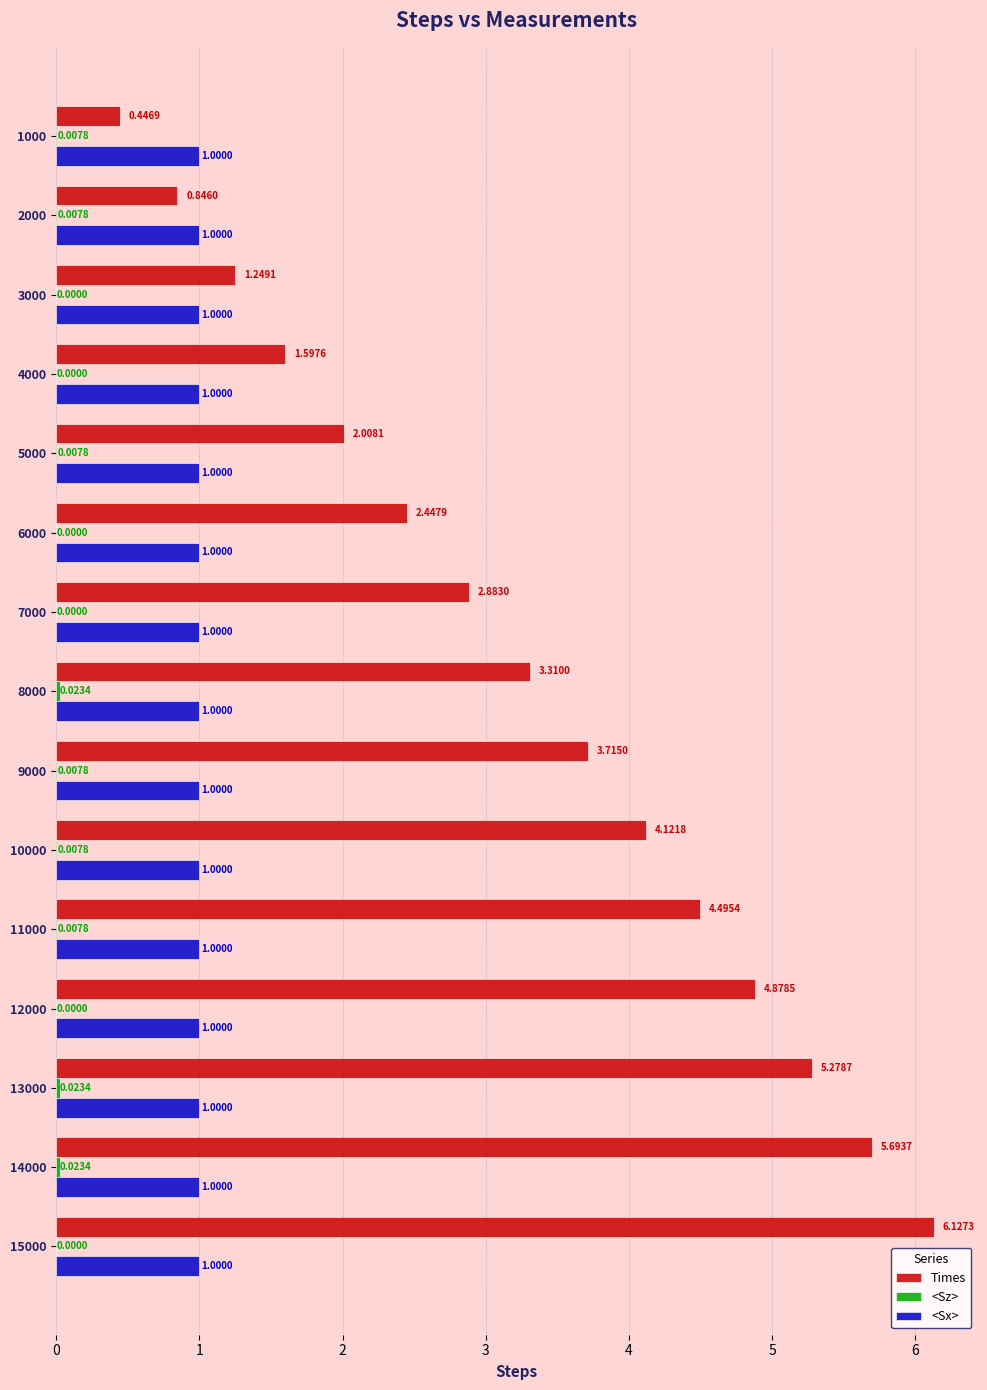

What is the sum of all <Sx> values?

15.0